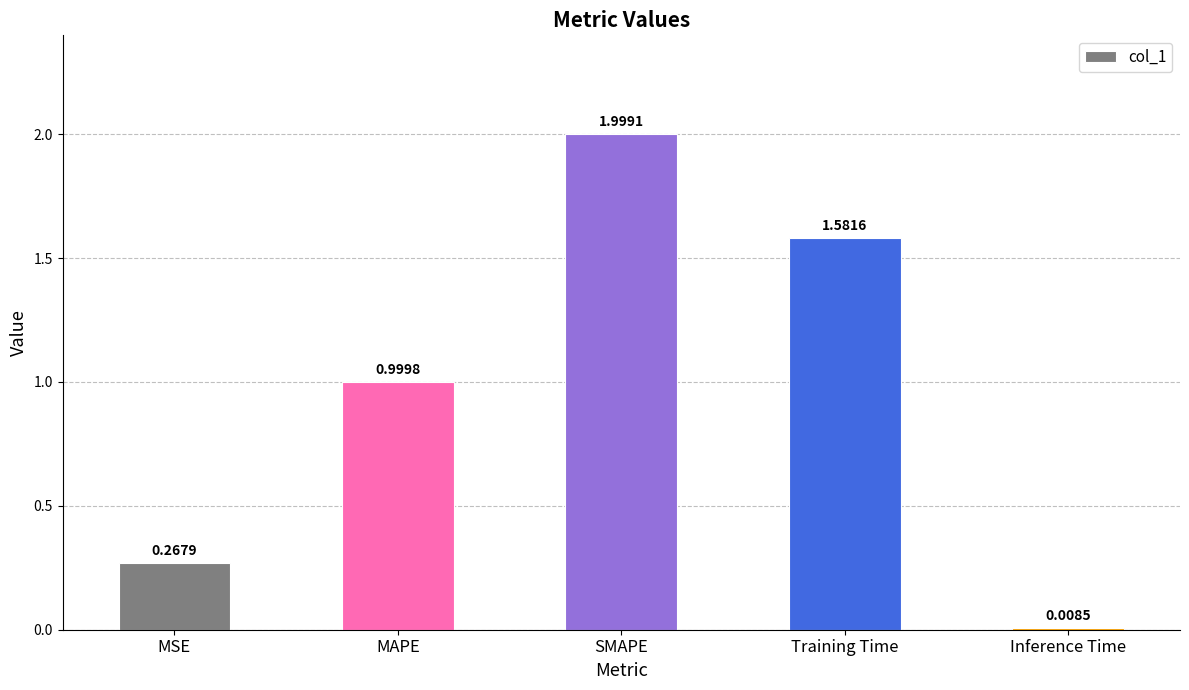

Rank the categories by value from highest to lowest.

SMAPE, Training Time, MAPE, MSE, Inference Time